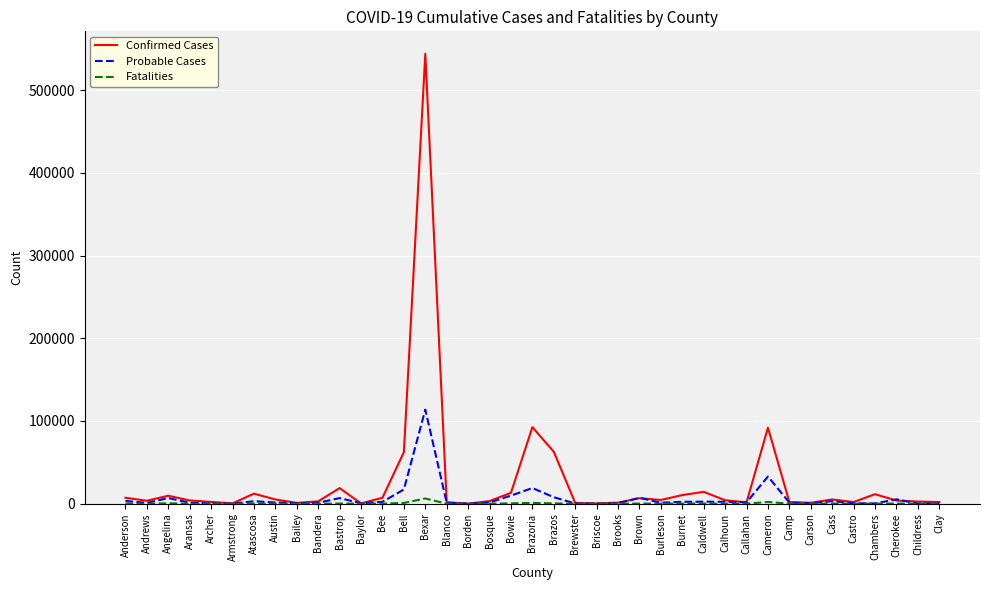

The Confirmed Cases series shows 54927 at Brazoria. True or false?

False